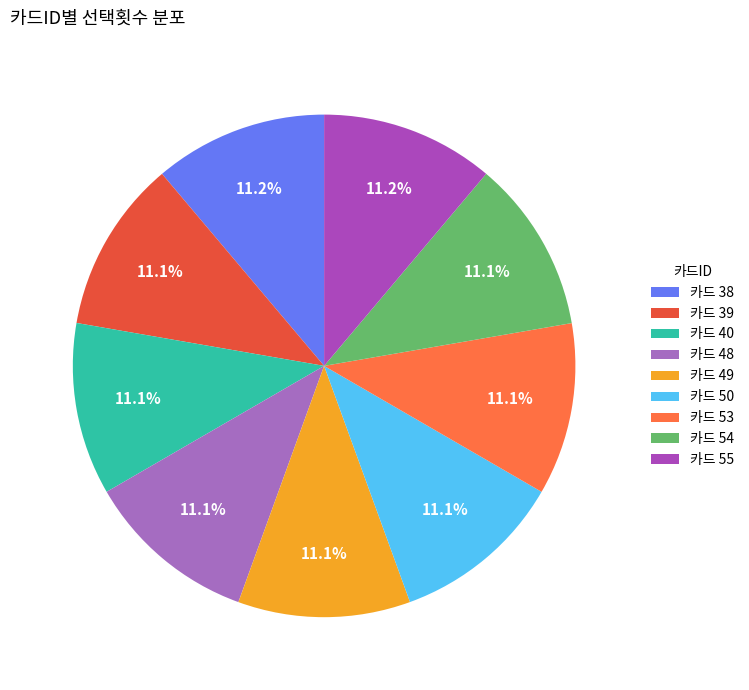

Is there a majority slice in this chart?

No